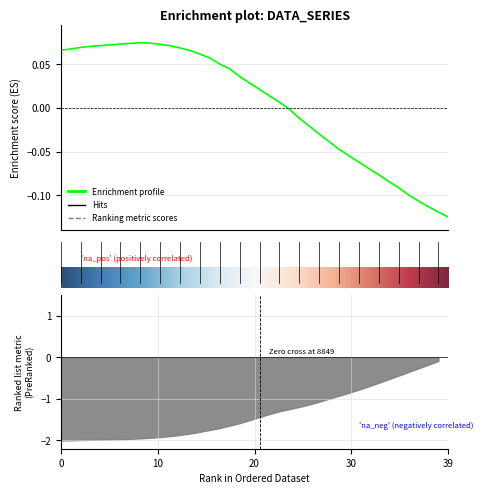

The value at 36 is -0.1. True or false?

False